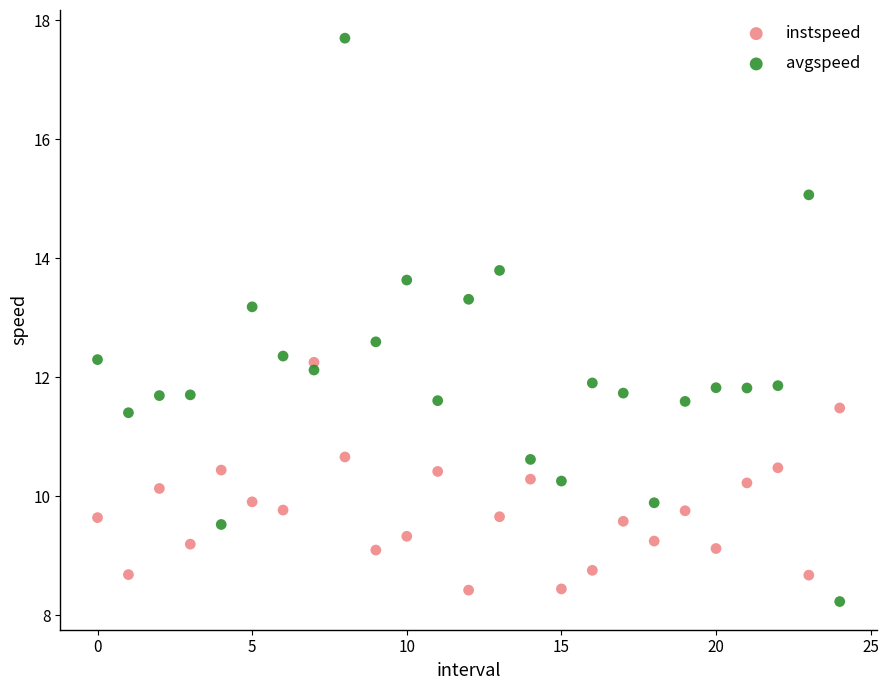

What are all the series names shown in the legend?

instspeed, avgspeed